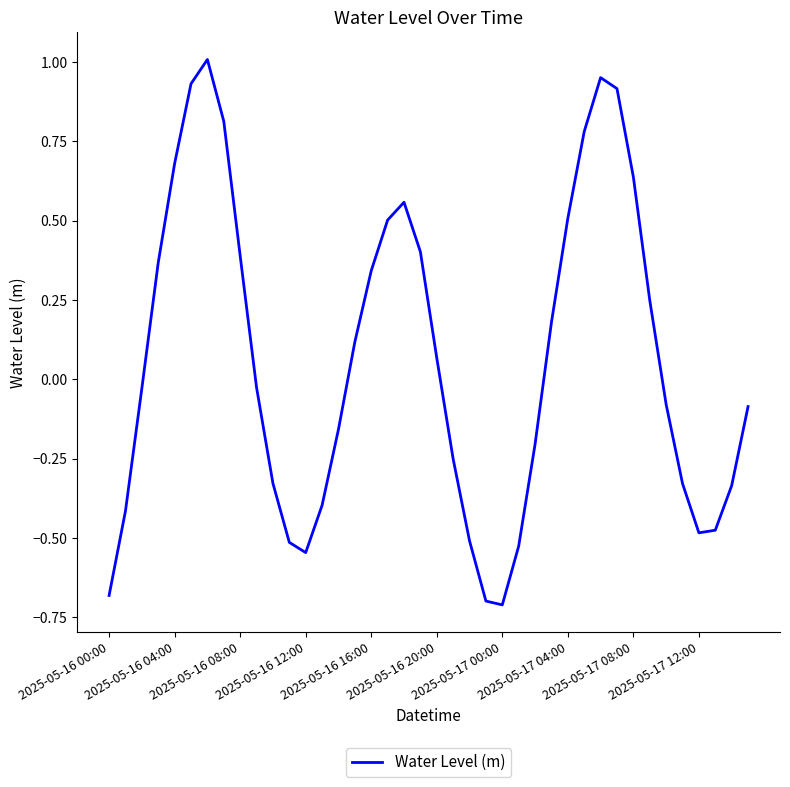

What is the minimum value shown in the chart?

-0.7